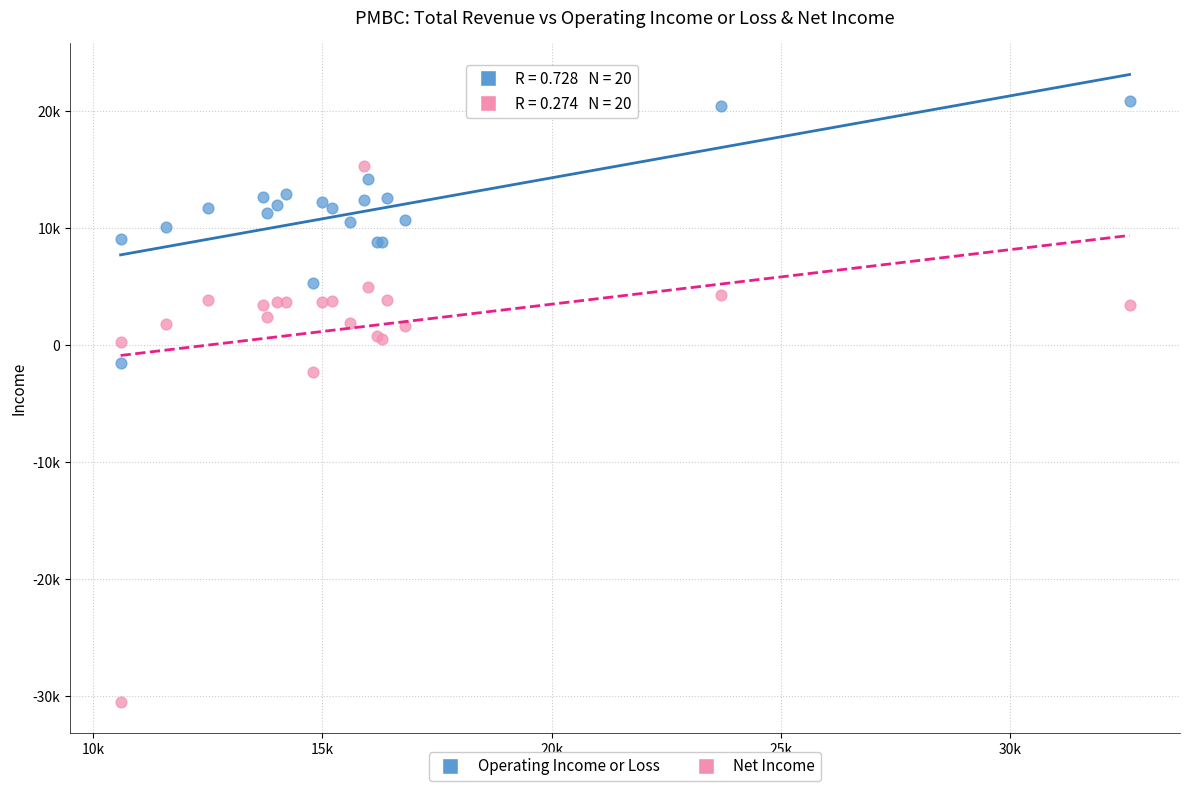

Which series reaches the maximum Y coordinate?

Operating Income or Loss